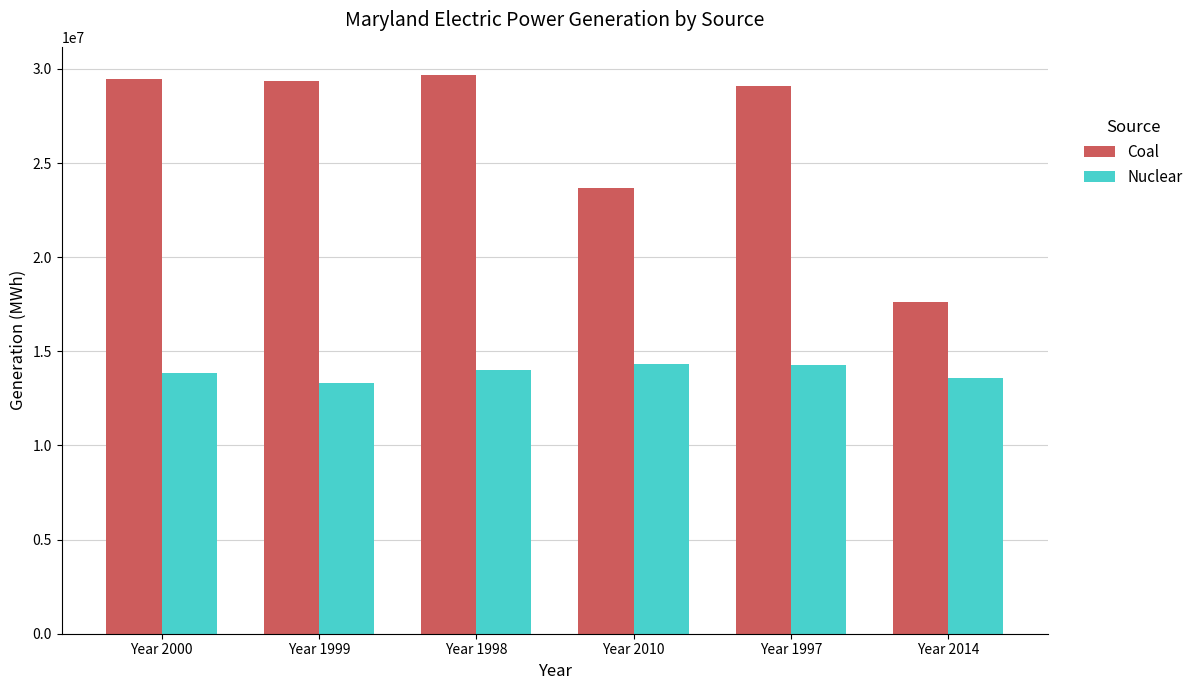

What is the total value across all series at Year 2010?

38011539